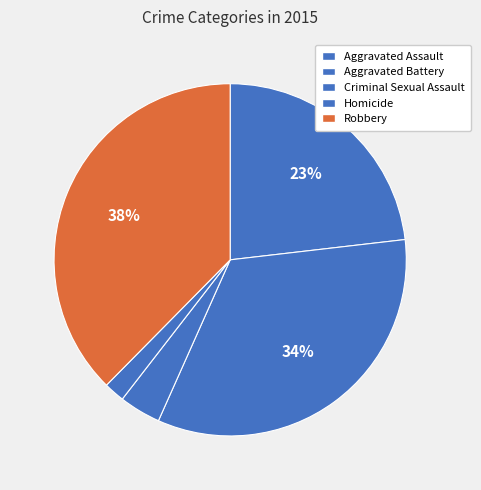

The Aggravated Battery slice represents 48% of the pie. True or false?

False